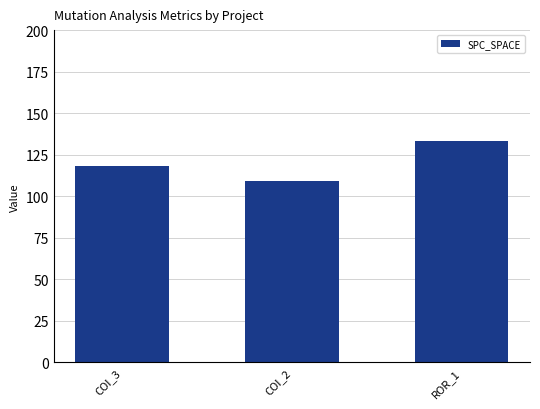

What is the value of the 2nd bar from the left?

109